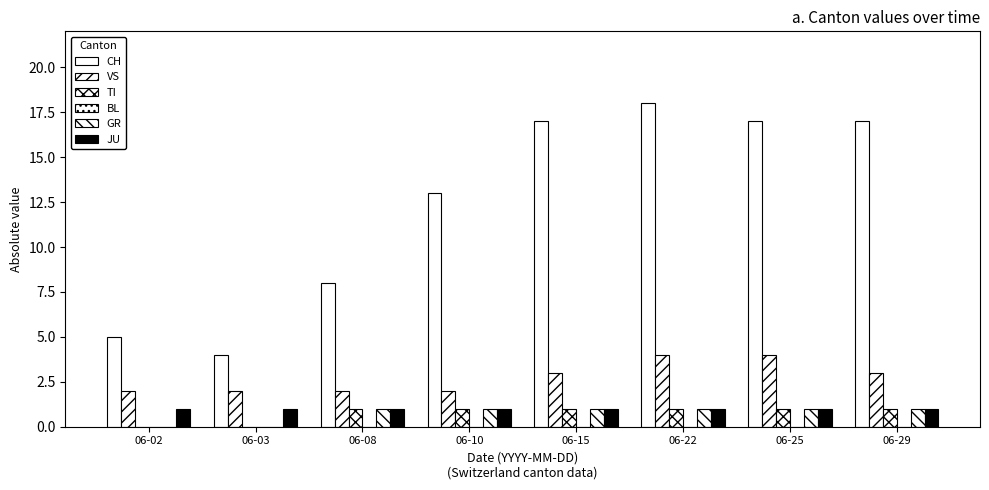

Are the bars grouped side by side (vs. stacked)?

Yes